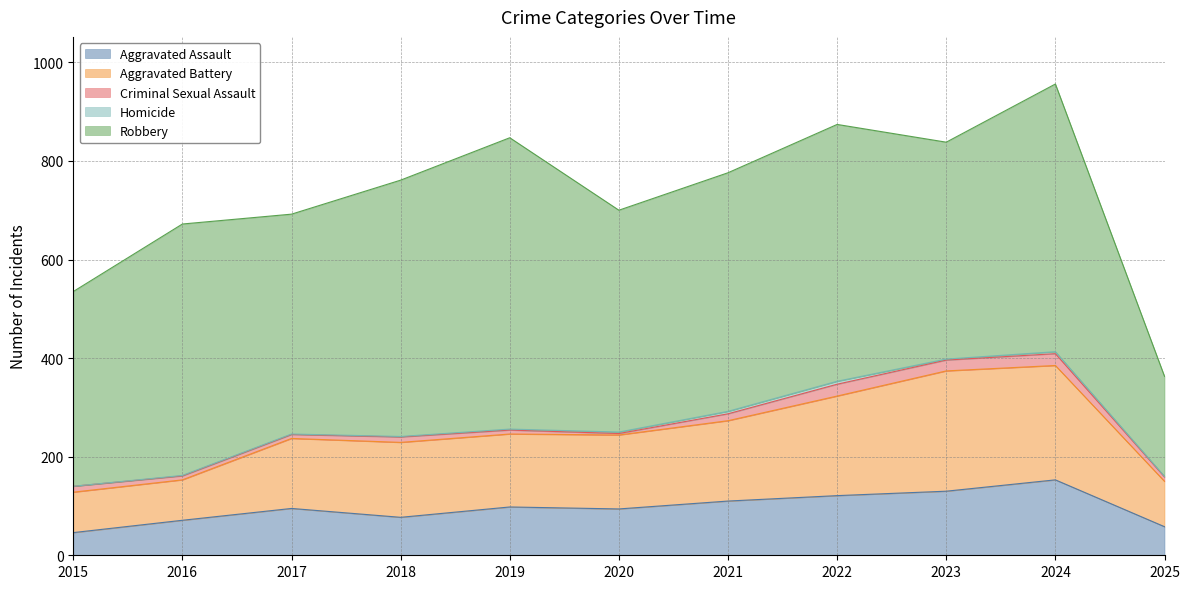

The Aggravated Assault series shows 143 at 2019. True or false?

False